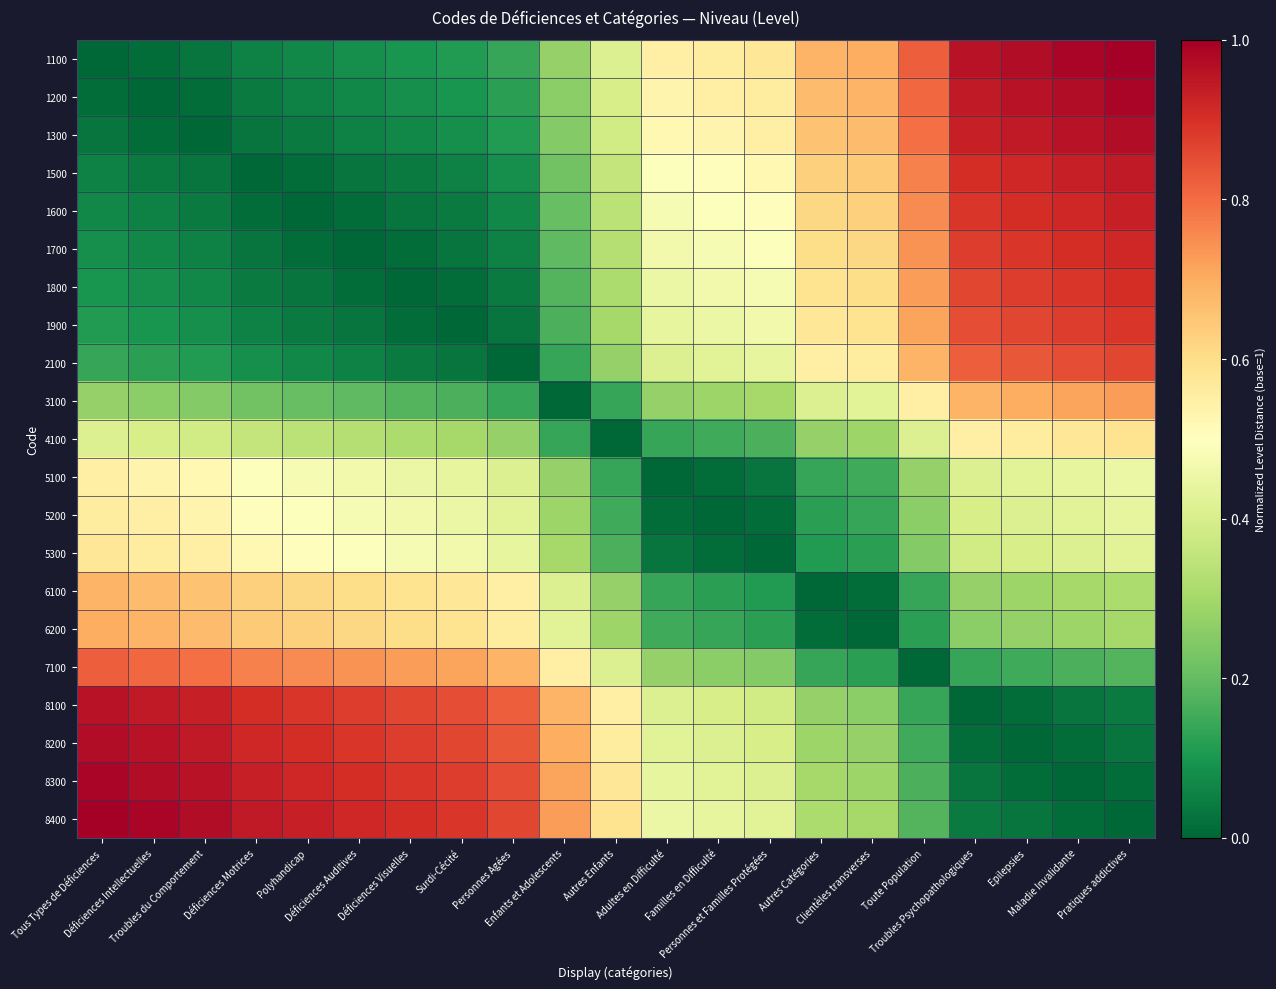

What is the maximum value shown in the chart?

1.0